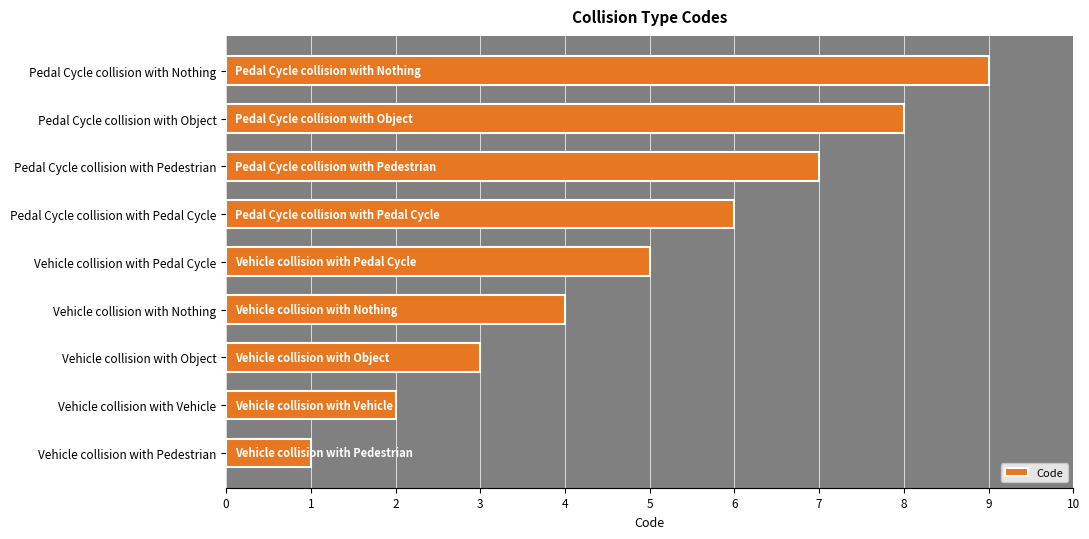

How many data points does each series have?

9